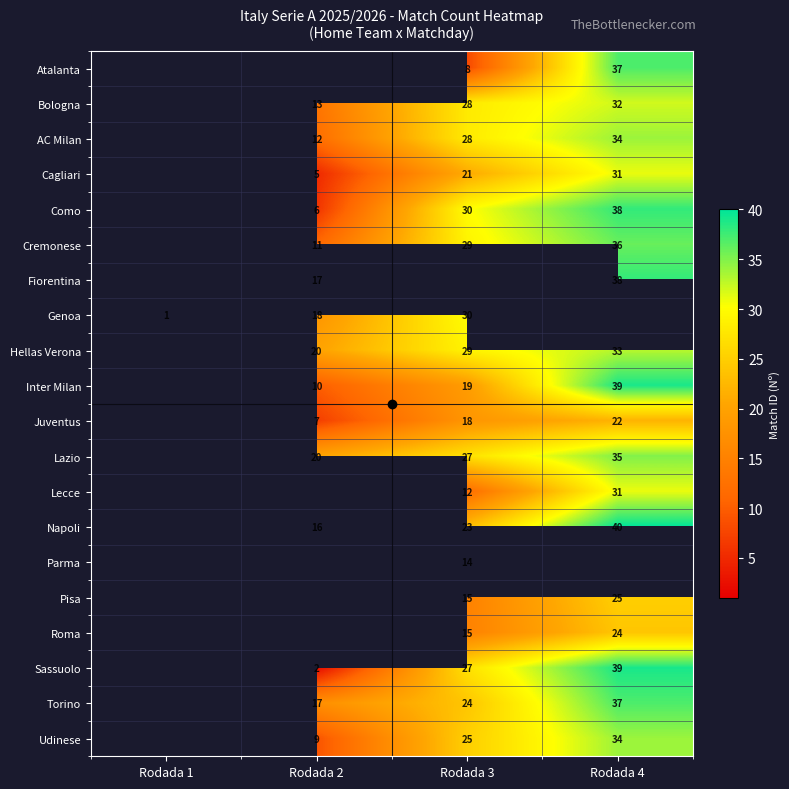

The value of Napoli at Rodada 3 is 14. True or false?

False